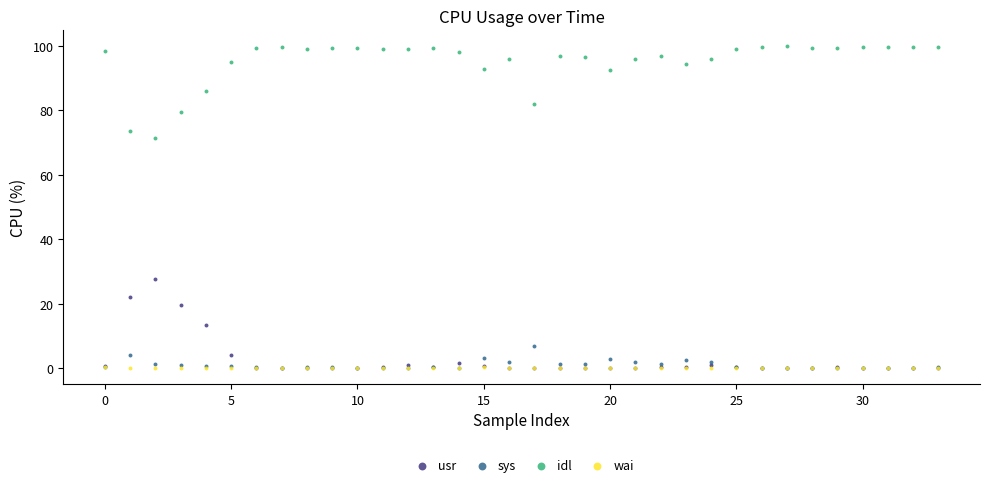

What are all the series names shown in the legend?

usr, sys, idl, wai